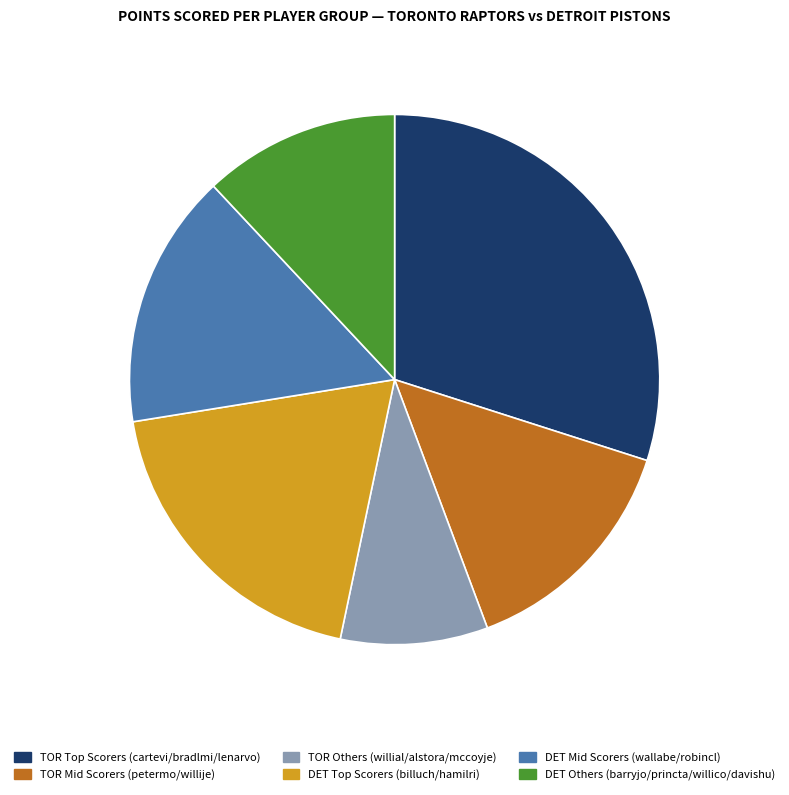

Rank the categories by value from highest to lowest.

TOR Top Scorers (cartevi/bradlmi/lenarvo), DET Top Scorers (billuch/hamilri), DET Mid Scorers (wallabe/robincl), TOR Mid Scorers (petermo/willije), DET Others (barryjo/princta/willico/davishu), TOR Others (willial/alstora/mccoyje)